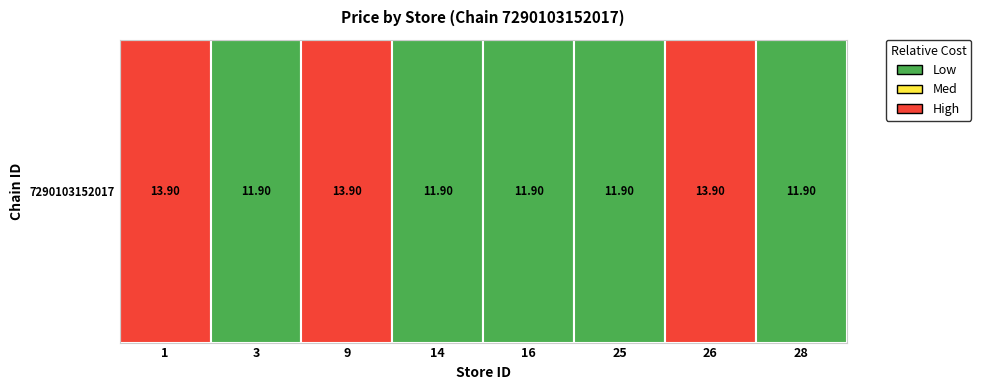

What is the ratio of the value at 3 to the value at 25?

1.0